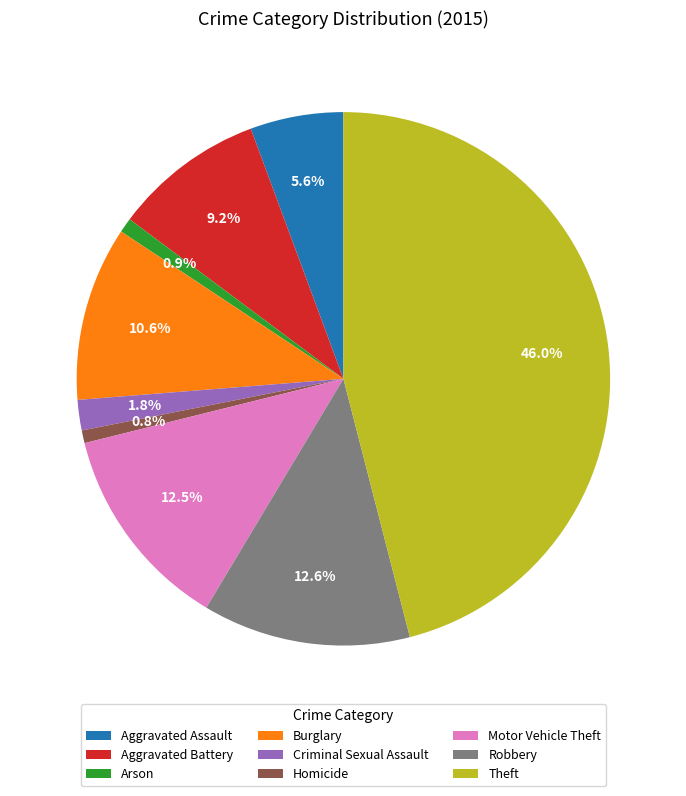

The Motor Vehicle Theft slice represents 7% of the pie. True or false?

False